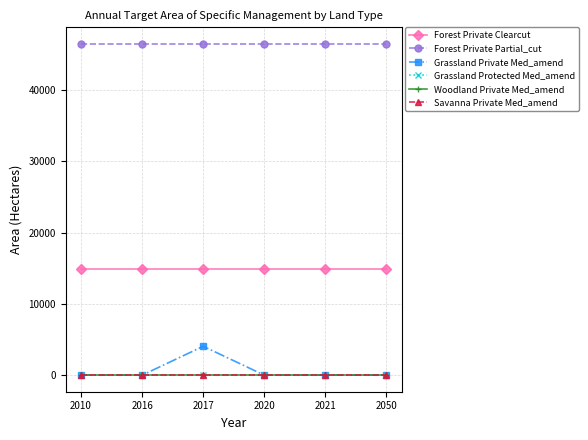

Which label corresponds to the smallest value in the chart?

2010